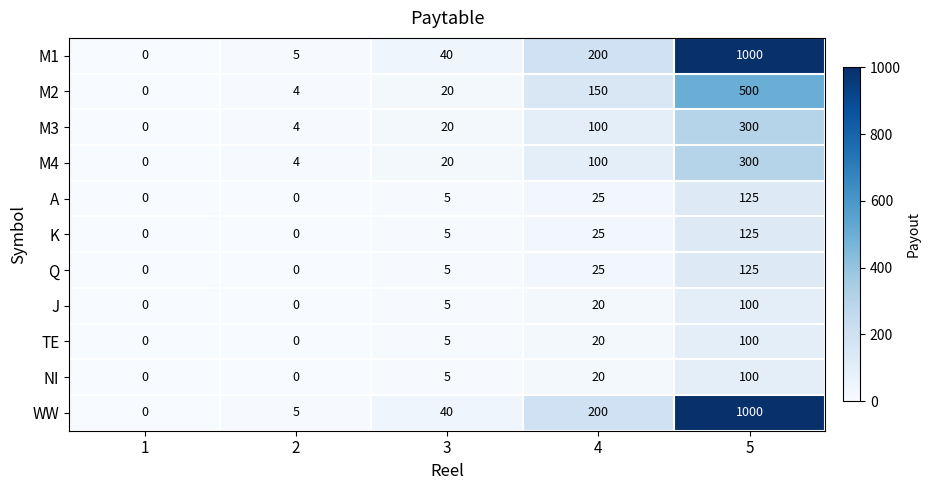

At how many categories does at least one series exceed 426?

1